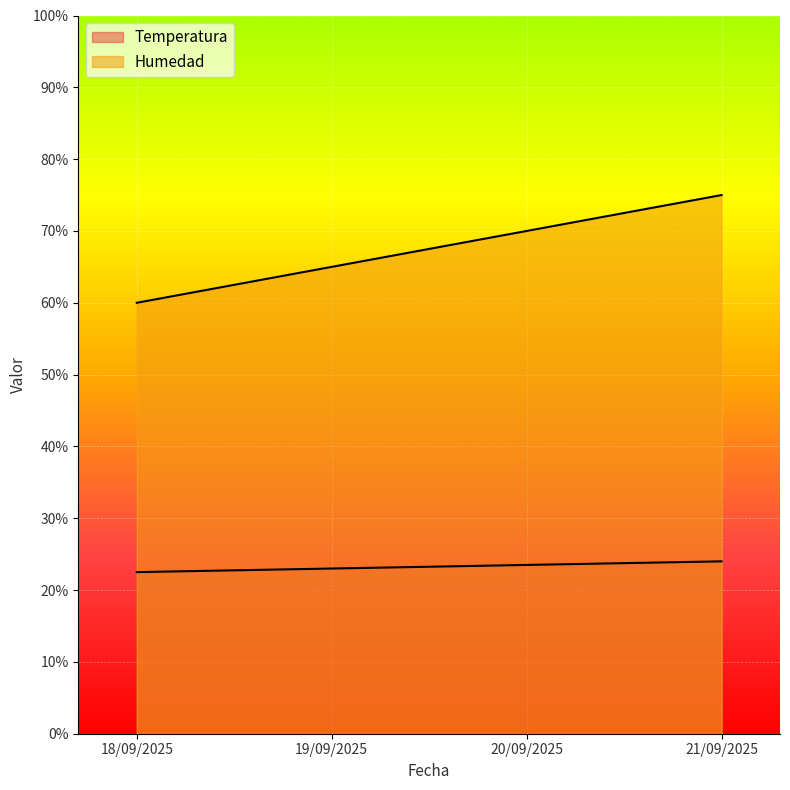

What is the value of the Temperatura point at the 1st from the left?

22.5